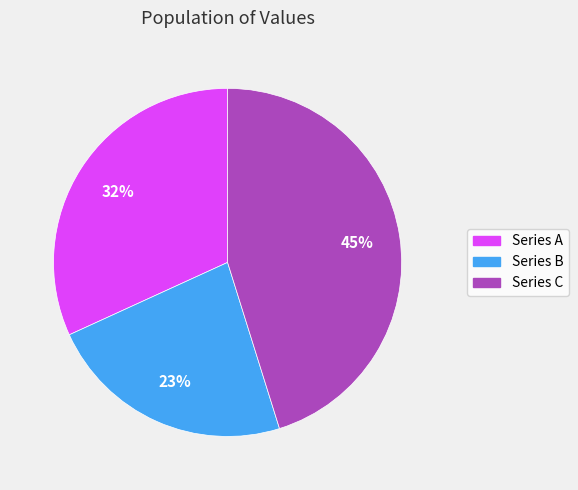

To the nearest percent, what is the difference between the largest and smallest slice percentages?

22%